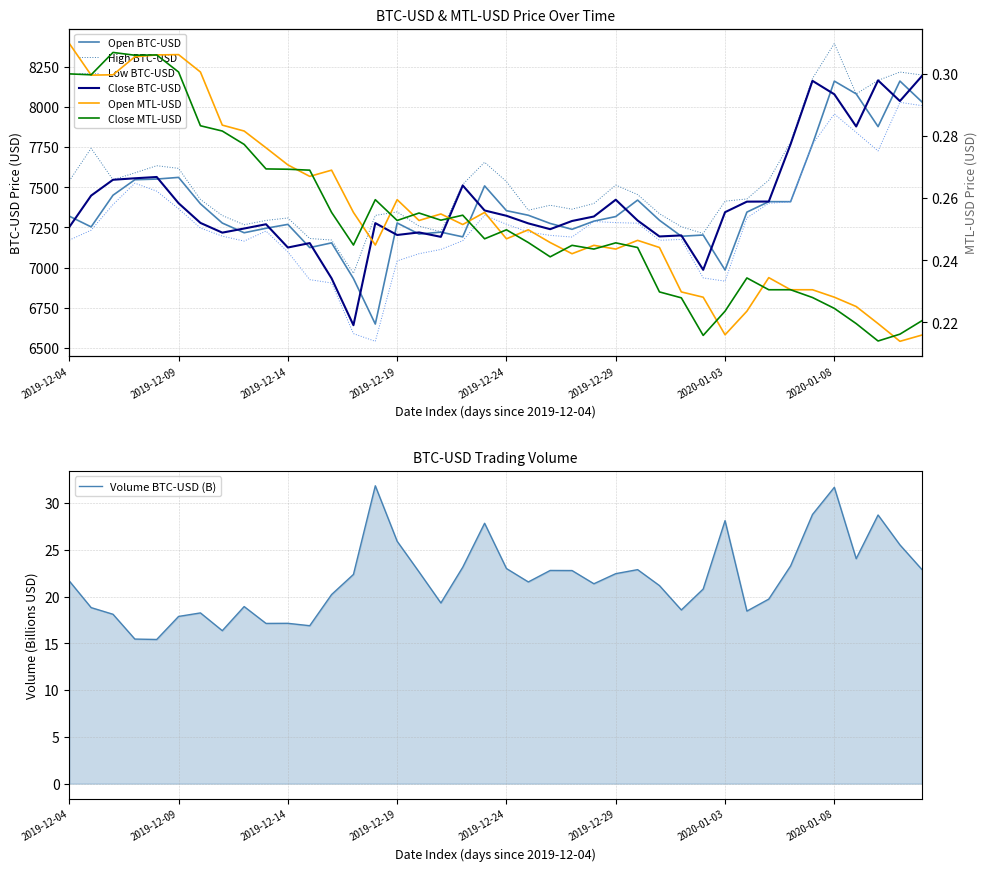

Which series has the largest total across all categories?

High BTC-USD